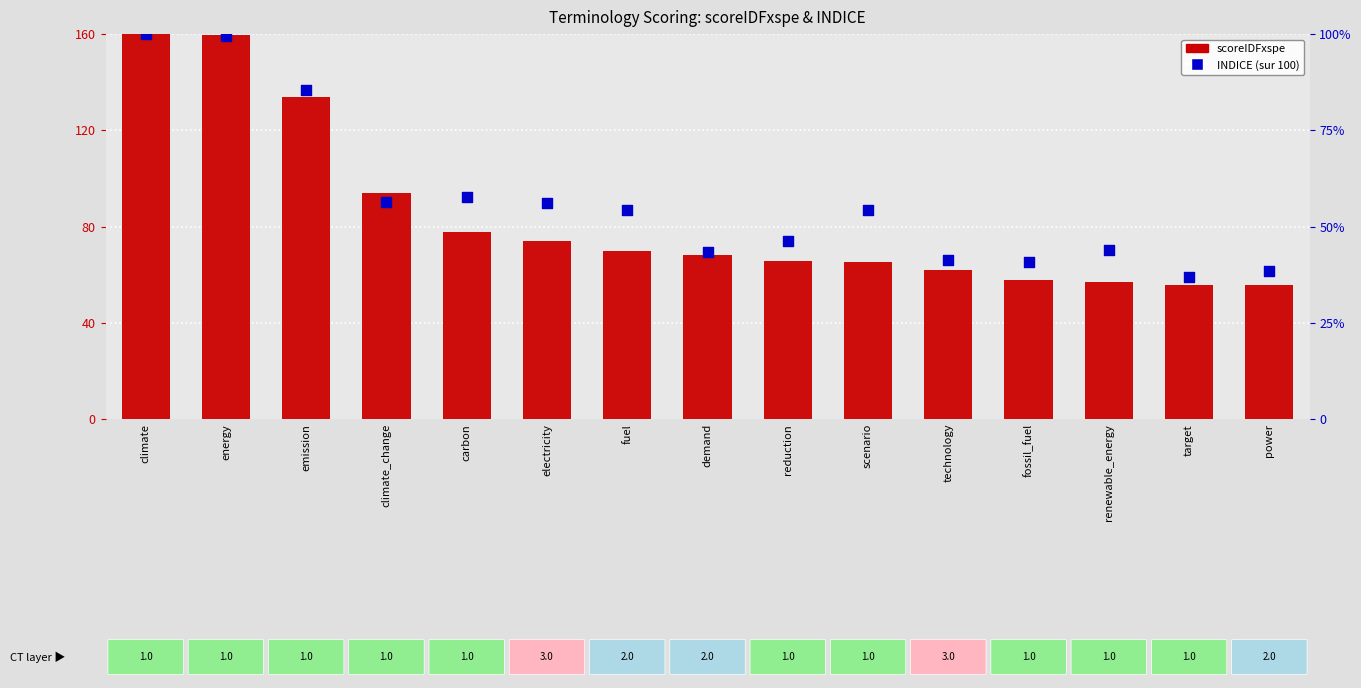

Is the value of scoreIDFxspe at electricity greater than the value of INDICE (sur 100) at demand?

Yes